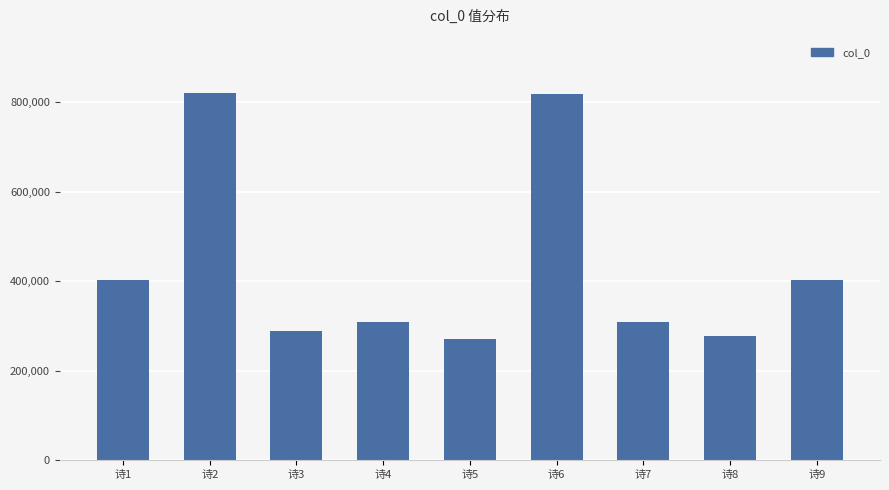

Which has a higher value, 诗4 or 诗1?

诗1